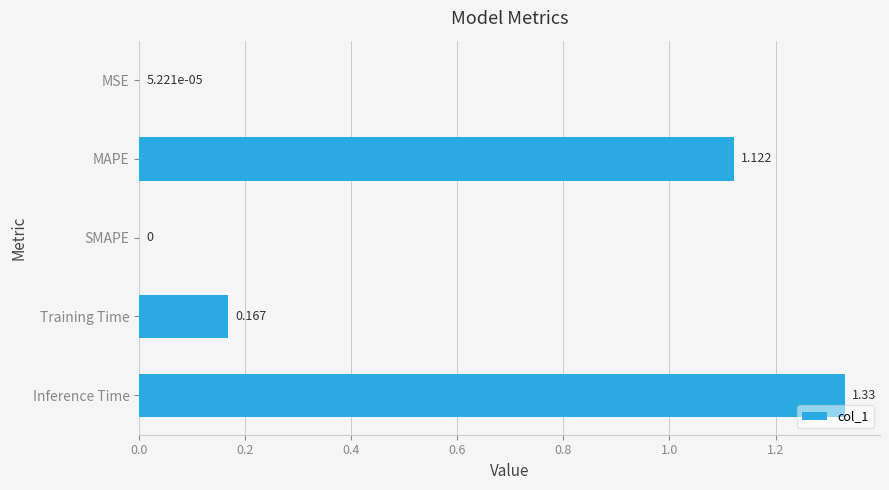

Between MAPE and Training Time, which is larger?

MAPE